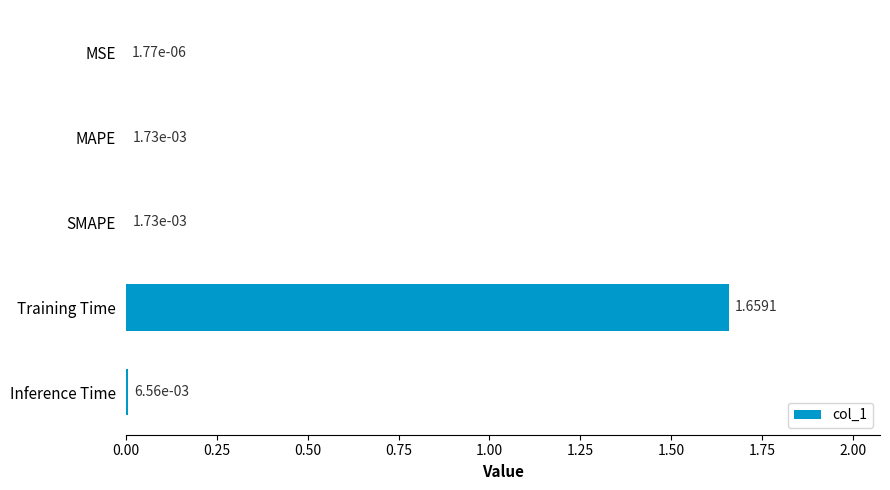

Which label corresponds to the largest value in the chart?

Training Time